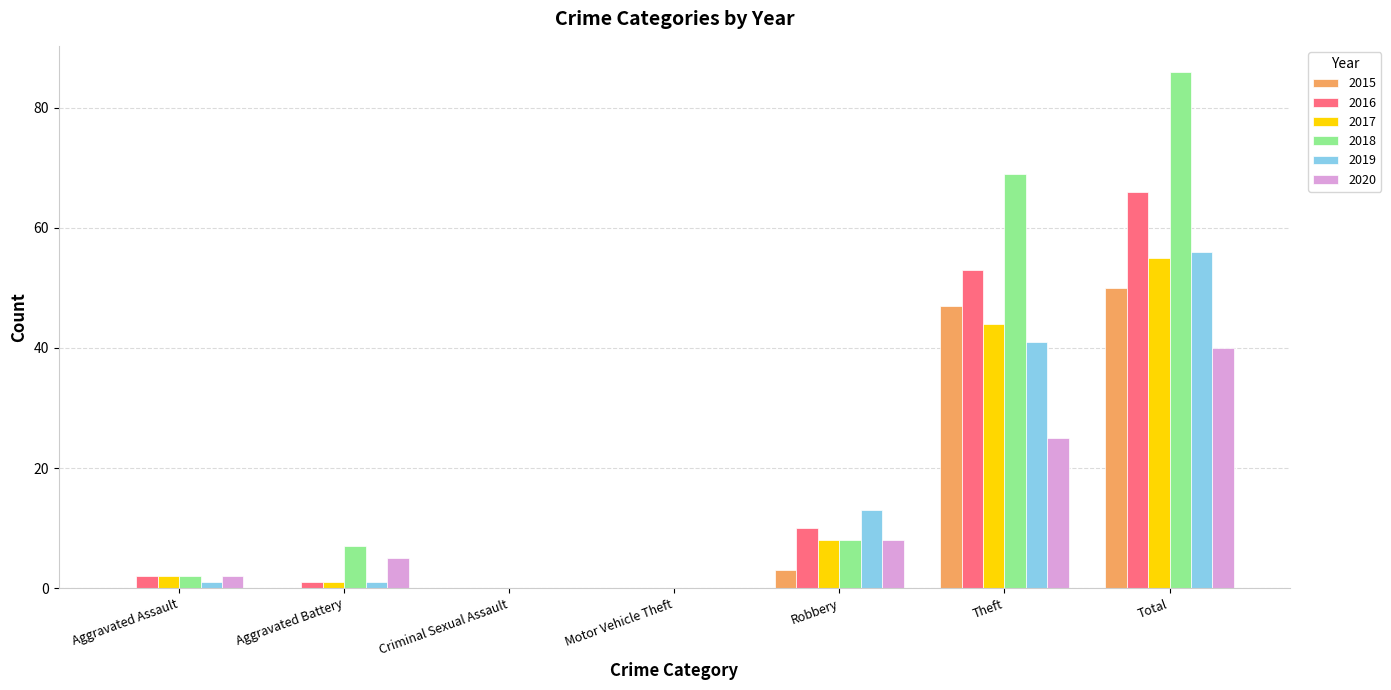

Is the value of 2017 at Total greater than the value of 2018 at Motor Vehicle Theft?

Yes